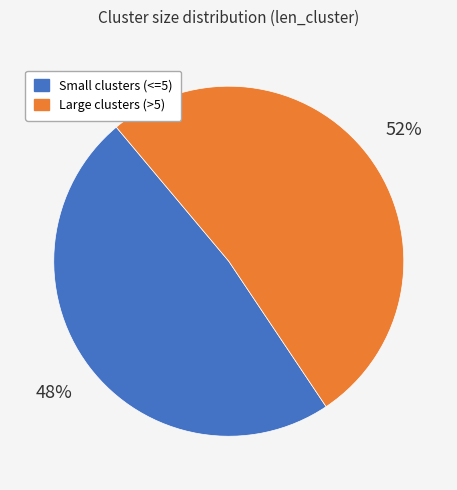

What is the largest slice in the pie chart?

Large clusters (>5)